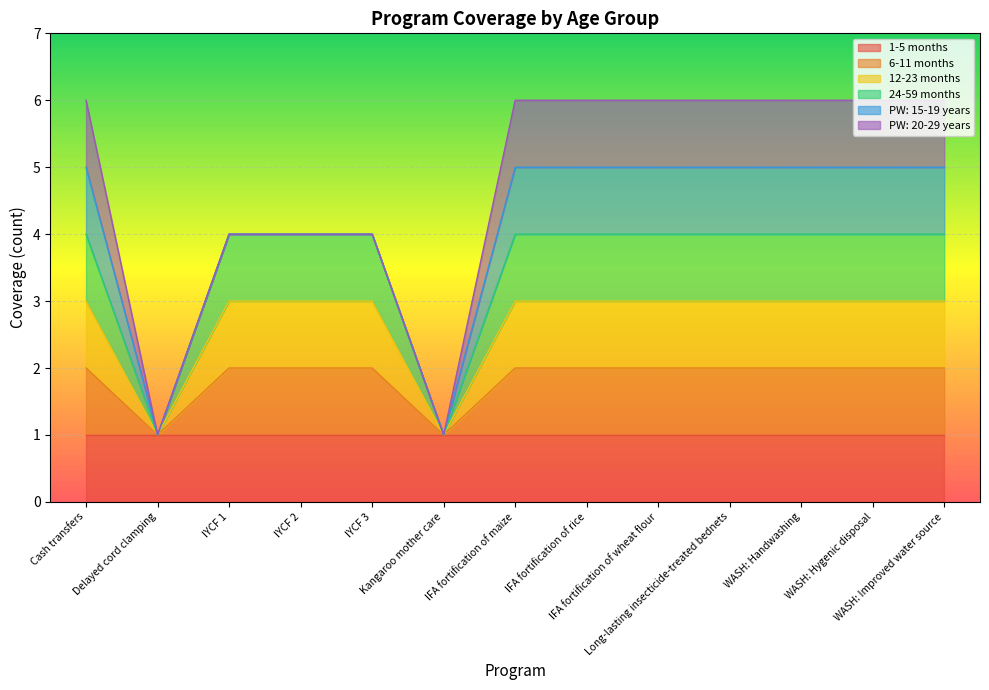

Is the value of 24-59 months at IYCF 1 greater than the value of 6-11 months at IFA fortification of maize?

Yes